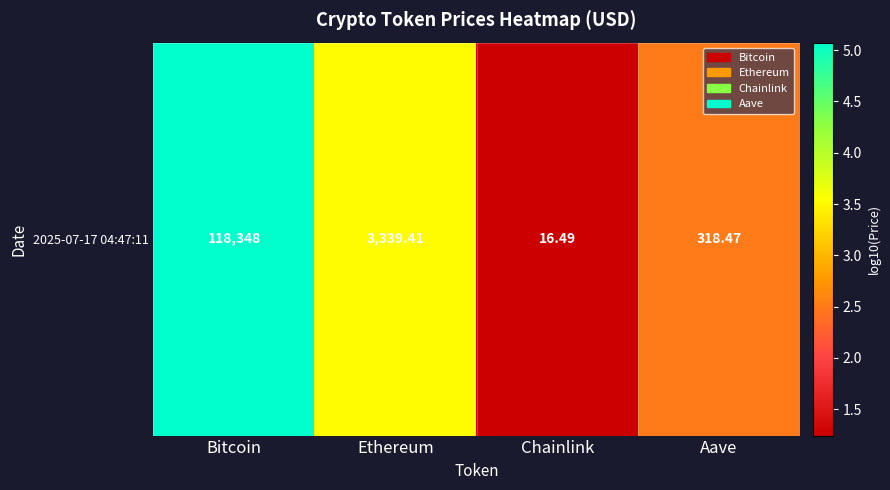

What is the change in value from Bitcoin to Aave?

-2.6